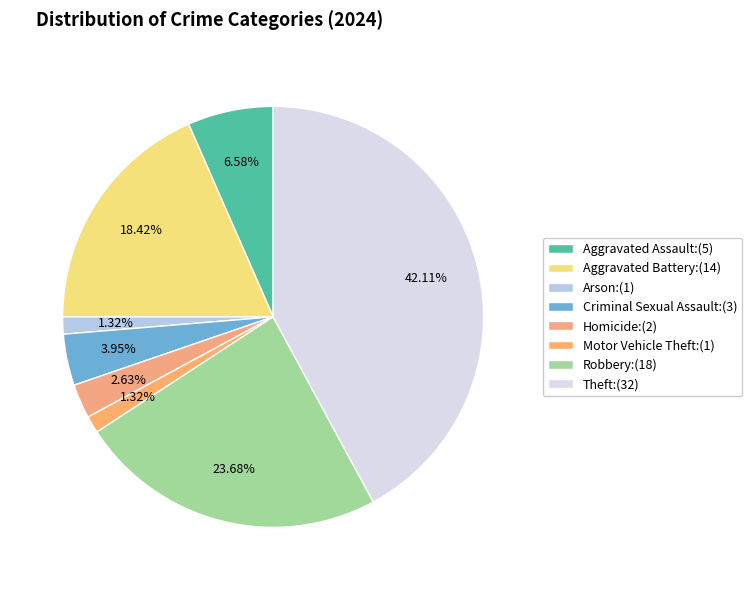

To the nearest percent, what percentage of the pie is Aggravated Battery?

18%